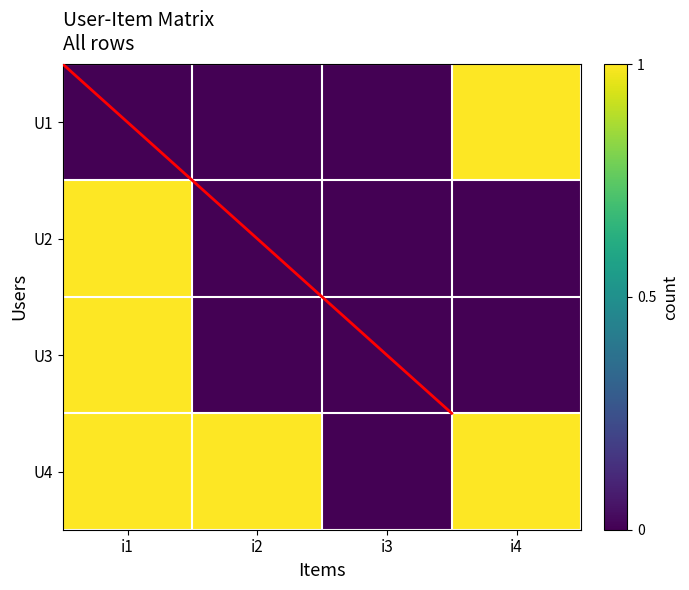

Rank the series at i4 from highest to lowest value.

U1, U4, U2, U3